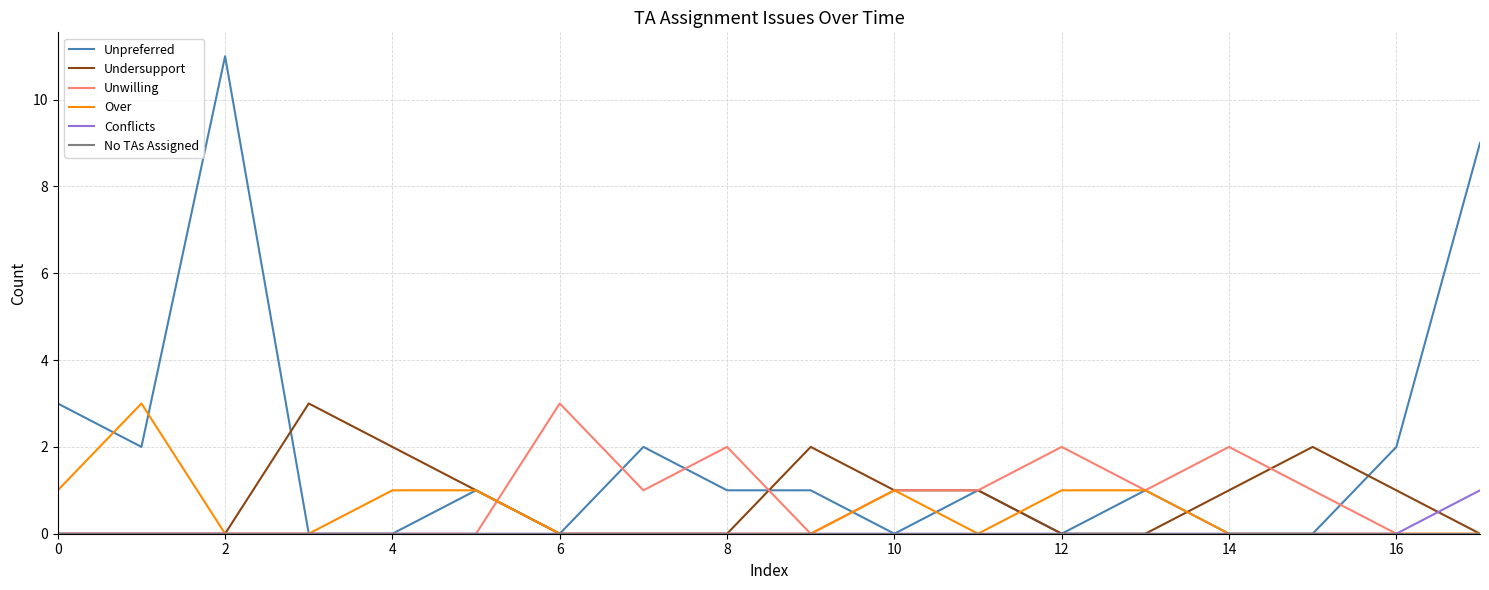

What is the maximum value shown in the chart?

11